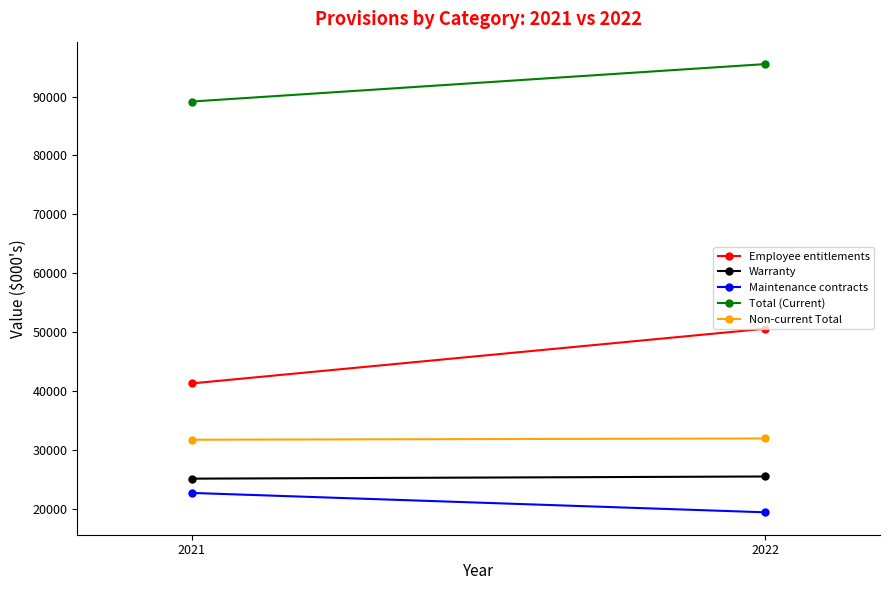

Does the chart have visible grid lines?

No